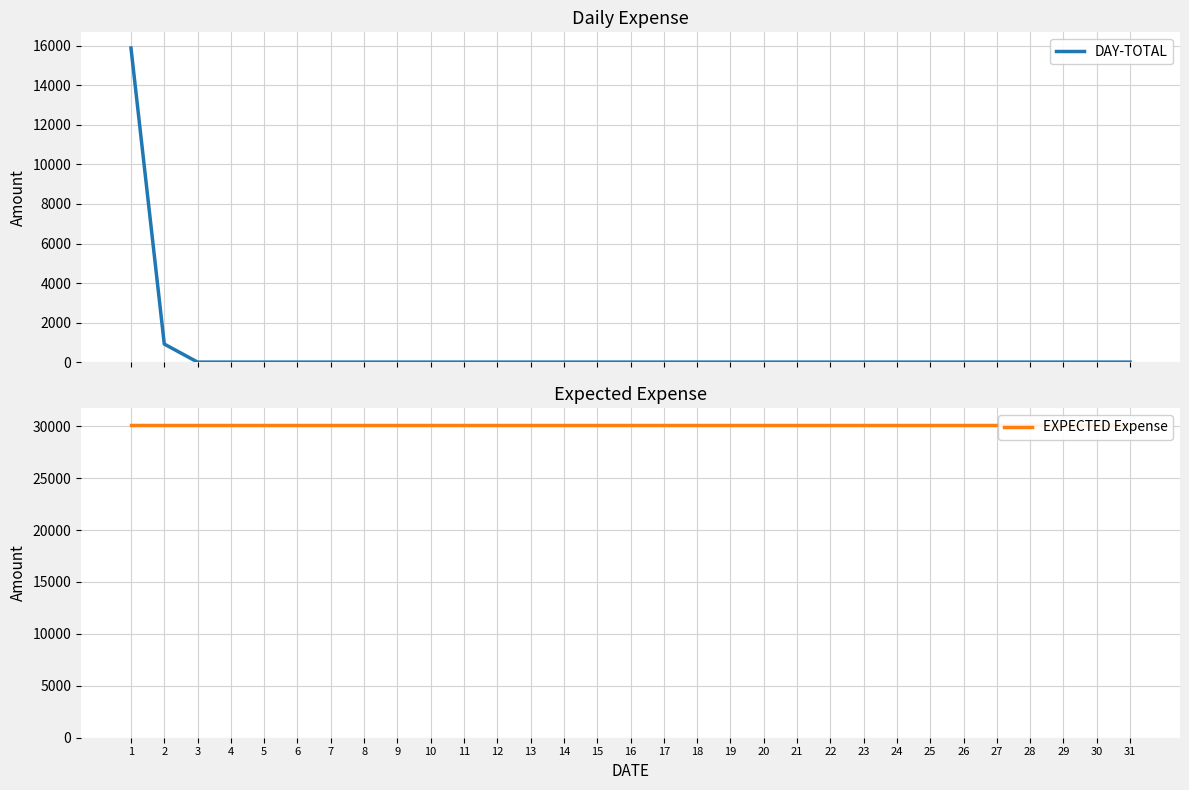

What is the greatest value displayed?

30100